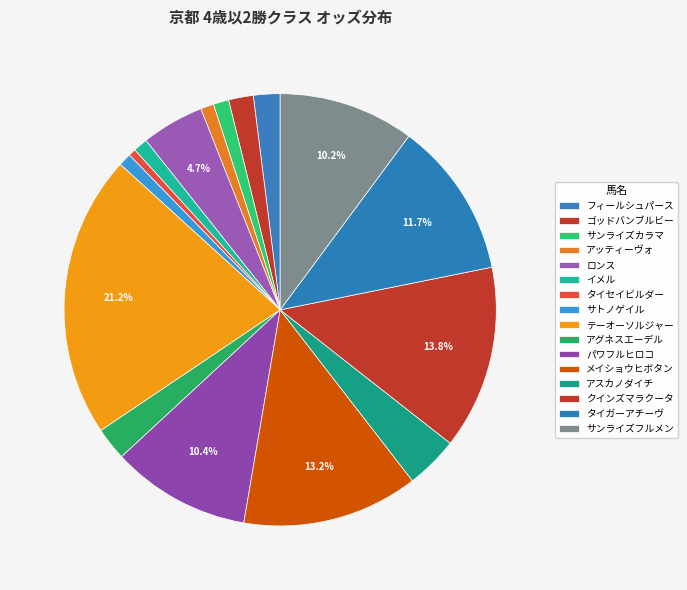

What percentage is the メイショウヒボタン slice, to the nearest percent?

13%